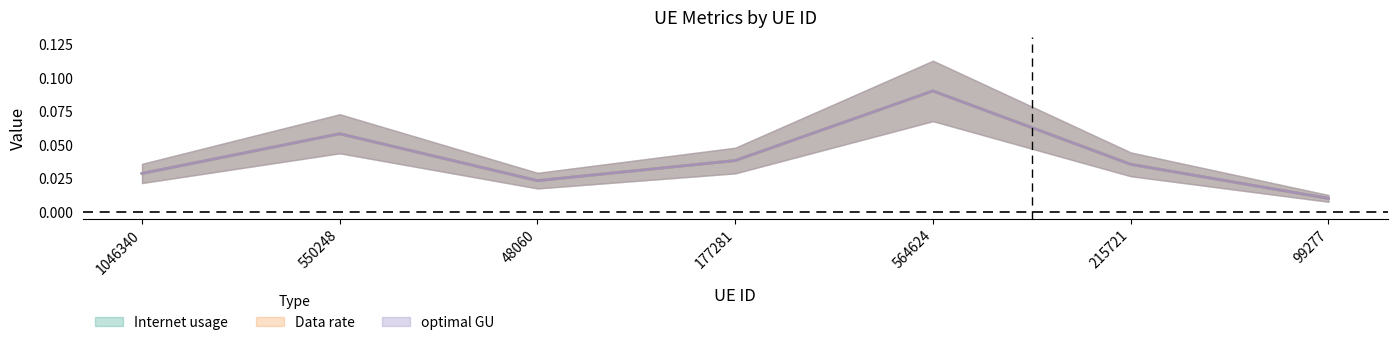

How many lines are shown in the chart?

3